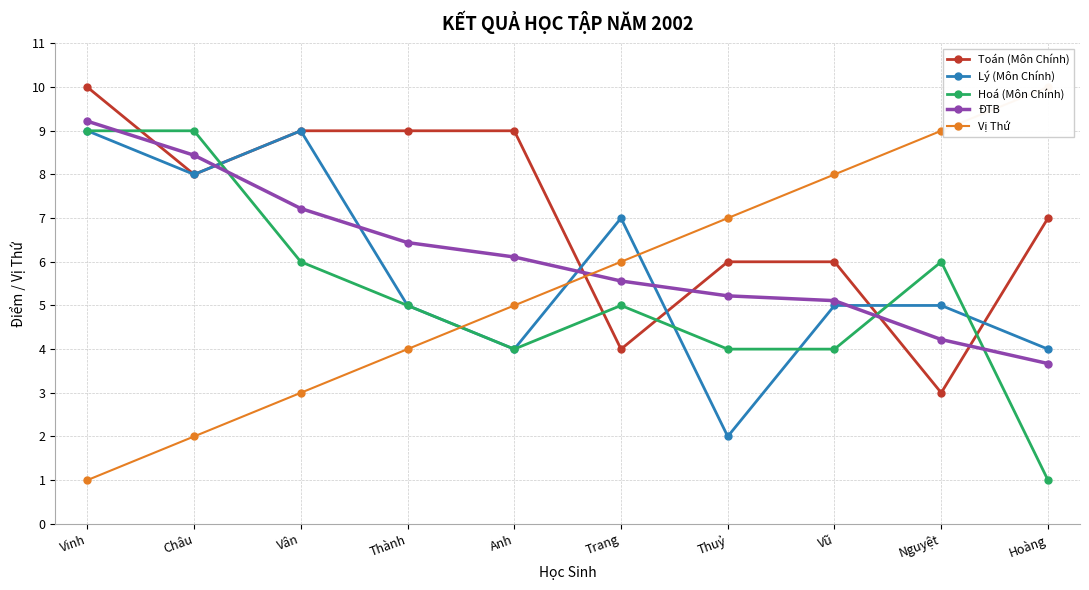

Which series has the largest total across all categories?

Toán (Môn Chính)